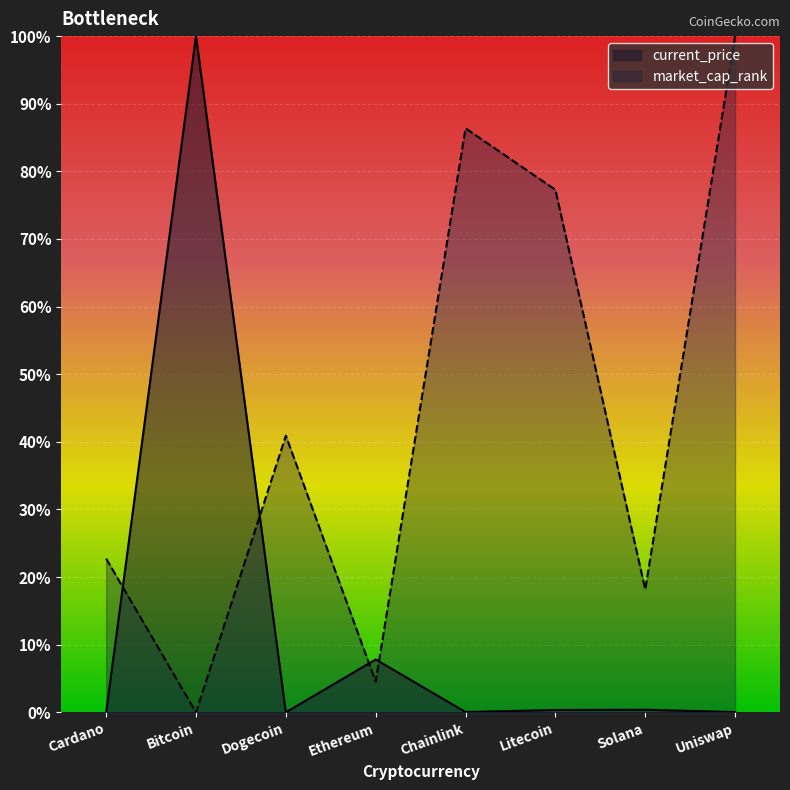

What position from the right is Dogecoin?

6